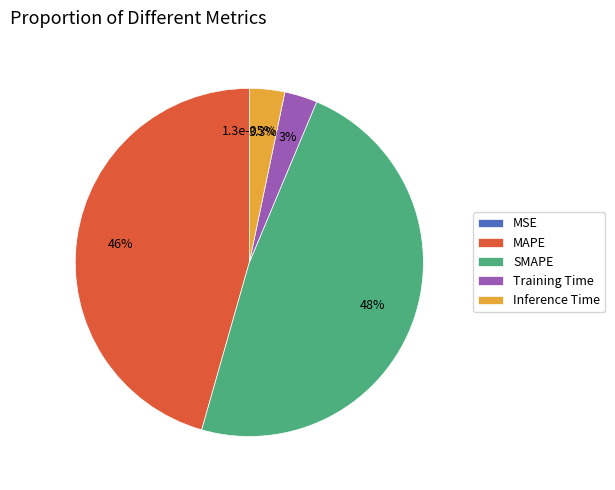

What percentage do MSE and Inference Time together represent?

3.3%